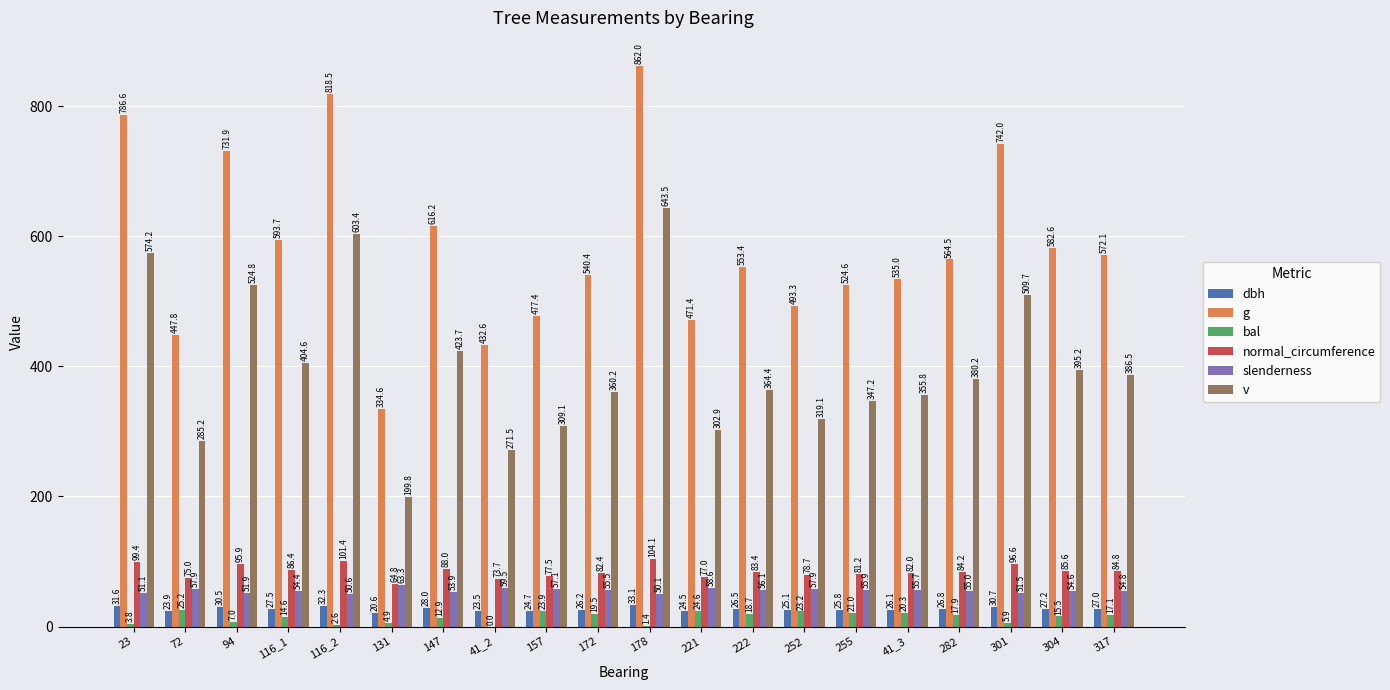

Which label corresponds to the largest value in the chart?

178